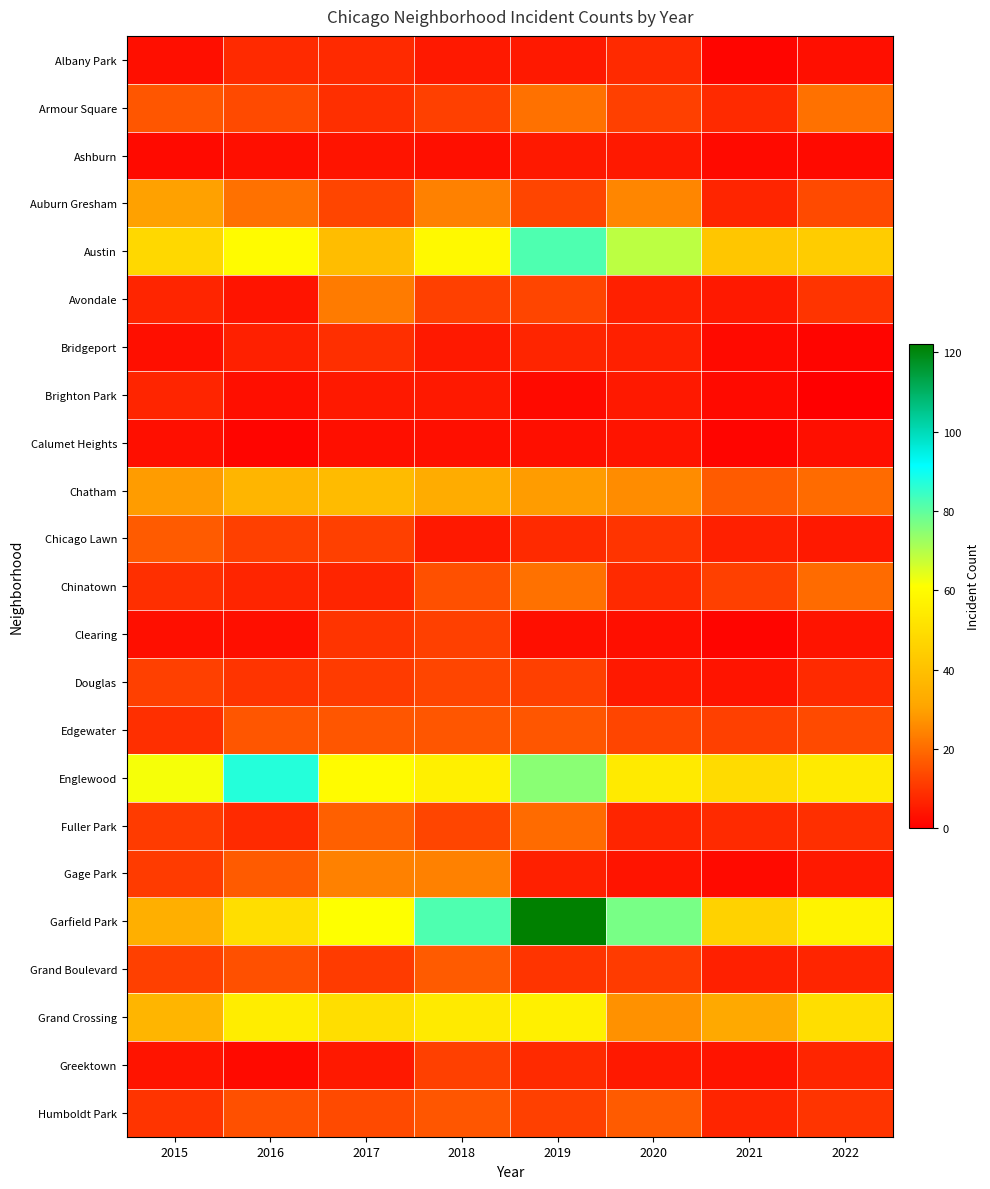

Count the number of categories in the chart.

8